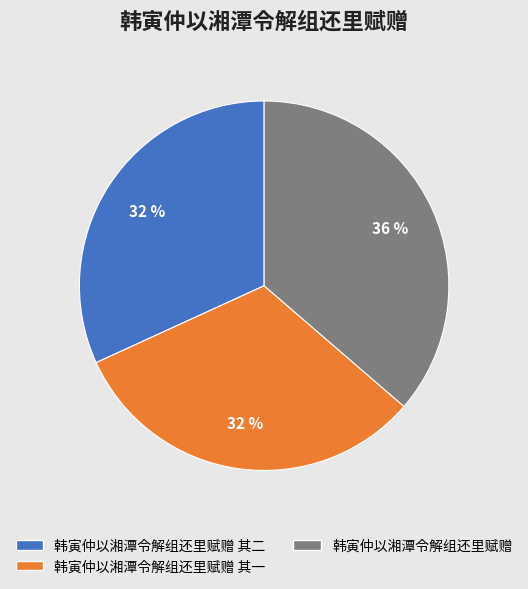

What percentage is the 韩寅仲以湘潭令解组还里赋赠 slice, to the nearest percent?

36%